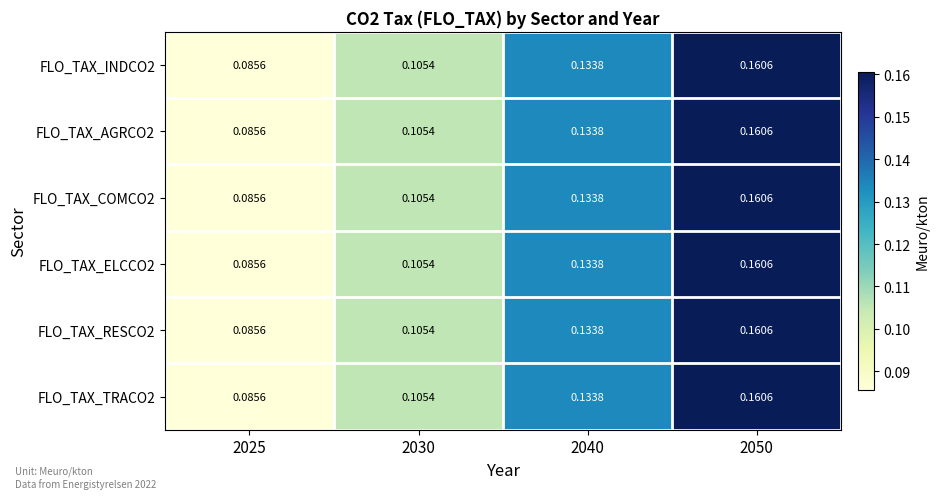

Is the value of FLO_TAX_AGRCO2 at 2030 greater than the value of FLO_TAX_INDCO2 at 2040?

No